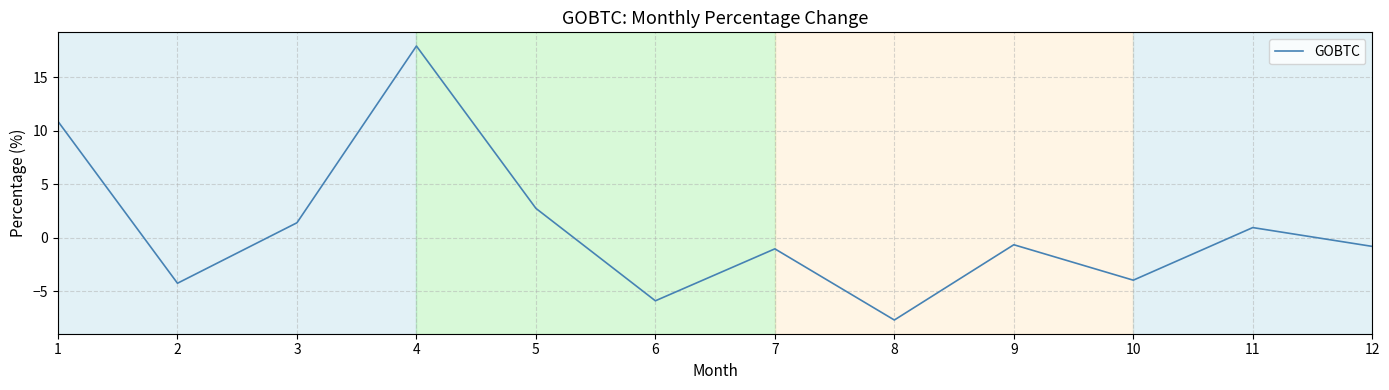

What is the sum of all values?

9.9